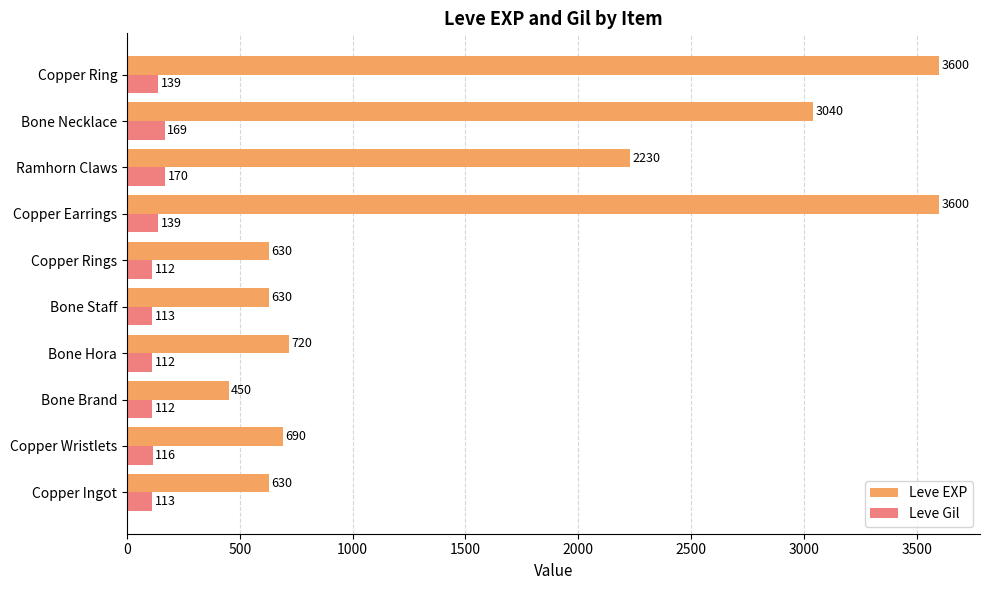

Rank the series at Copper Ring from lowest to highest value.

Leve Gil, Leve EXP